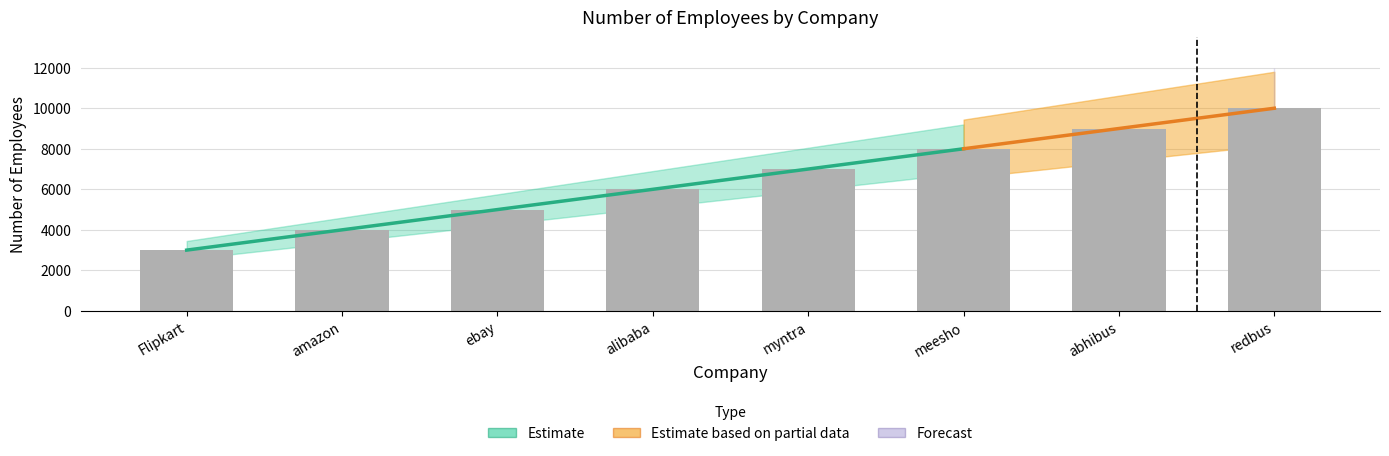

What is the label of the 5th bar from the right?

alibaba